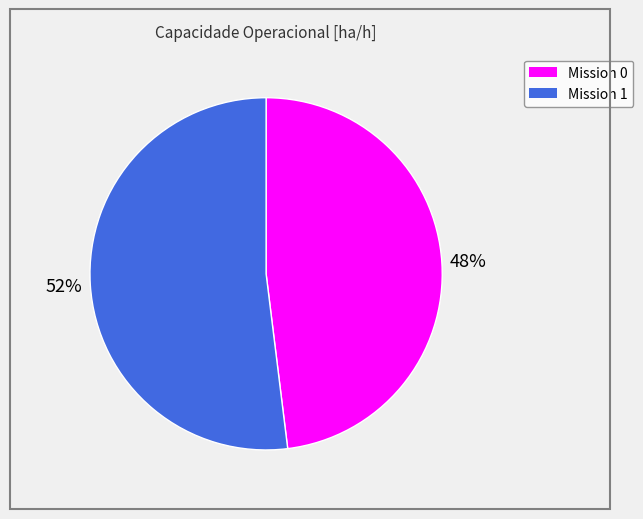

How many segments does this pie chart have?

2